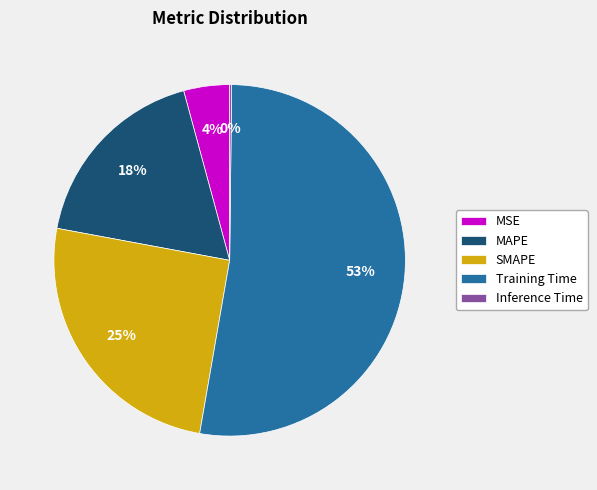

To the nearest percent, what percentage of the pie is Training Time?

53%